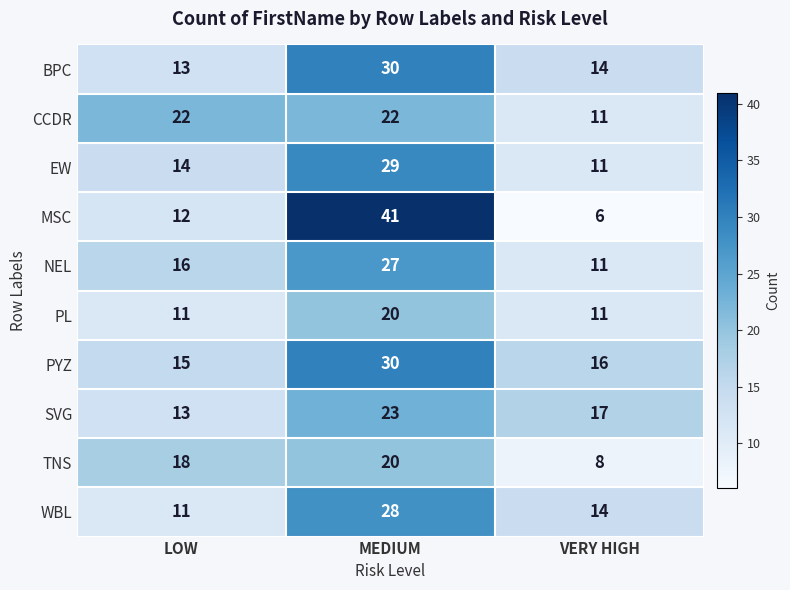

At how many categories does at least one series exceed 15?

3